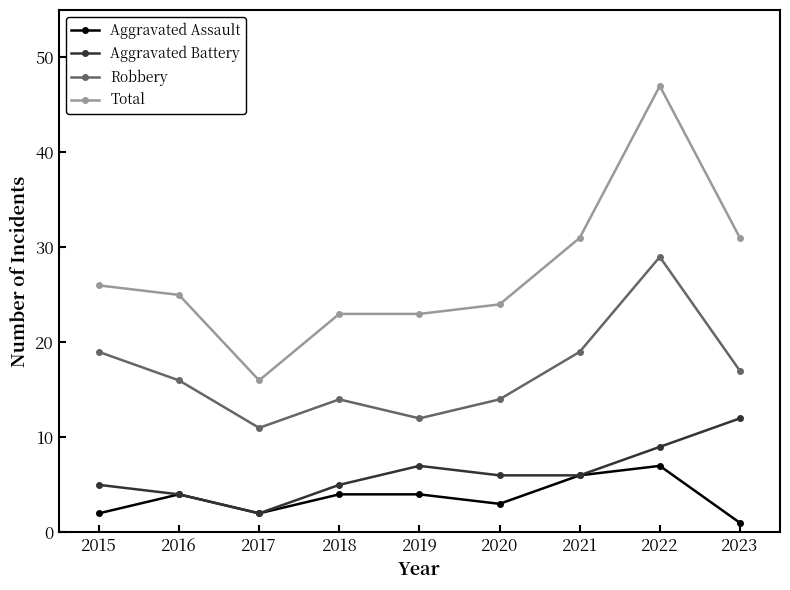

What is the minimum value shown in the chart?

1